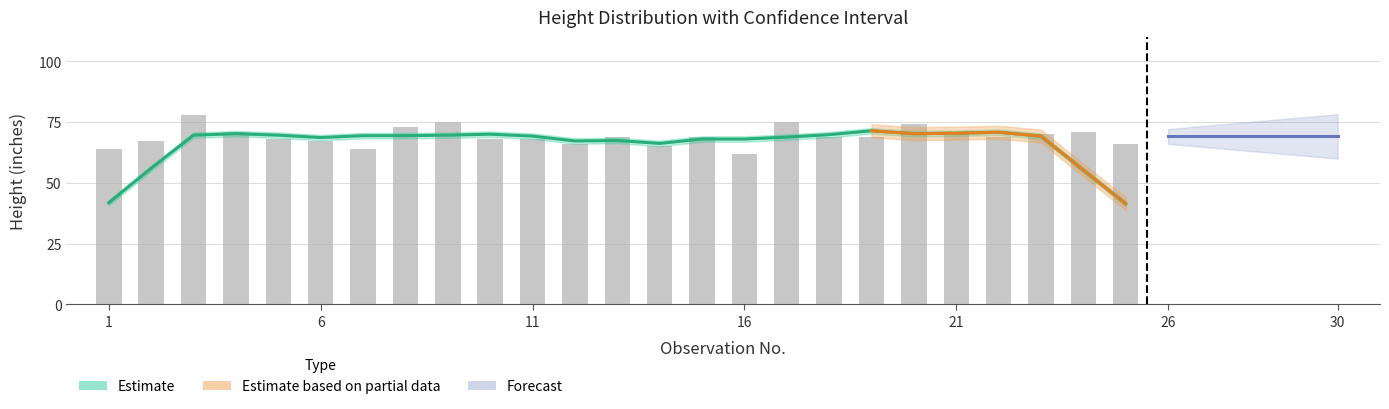

The value at 7 is 111. True or false?

False